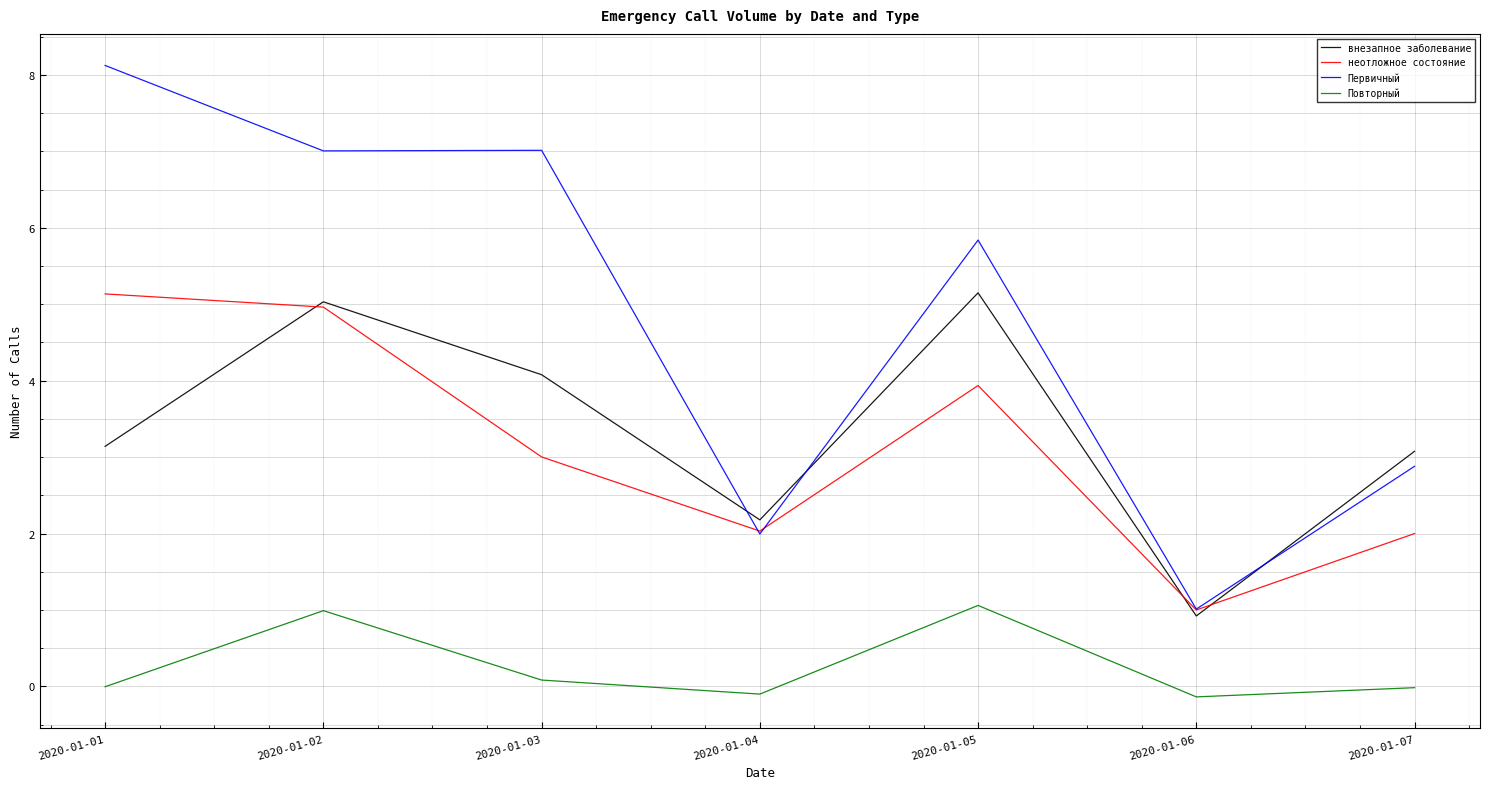

Which label corresponds to the largest value in the chart?

2020-01-01